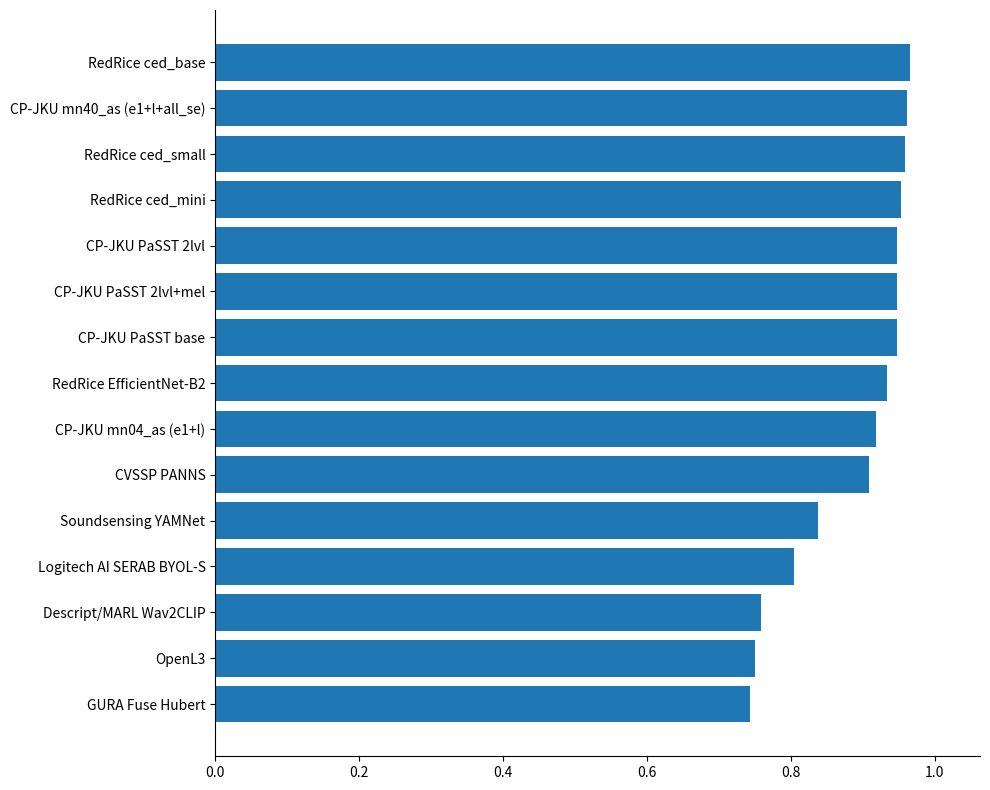

True or false: the data shows 0.4 at RedRice ced_base.

False